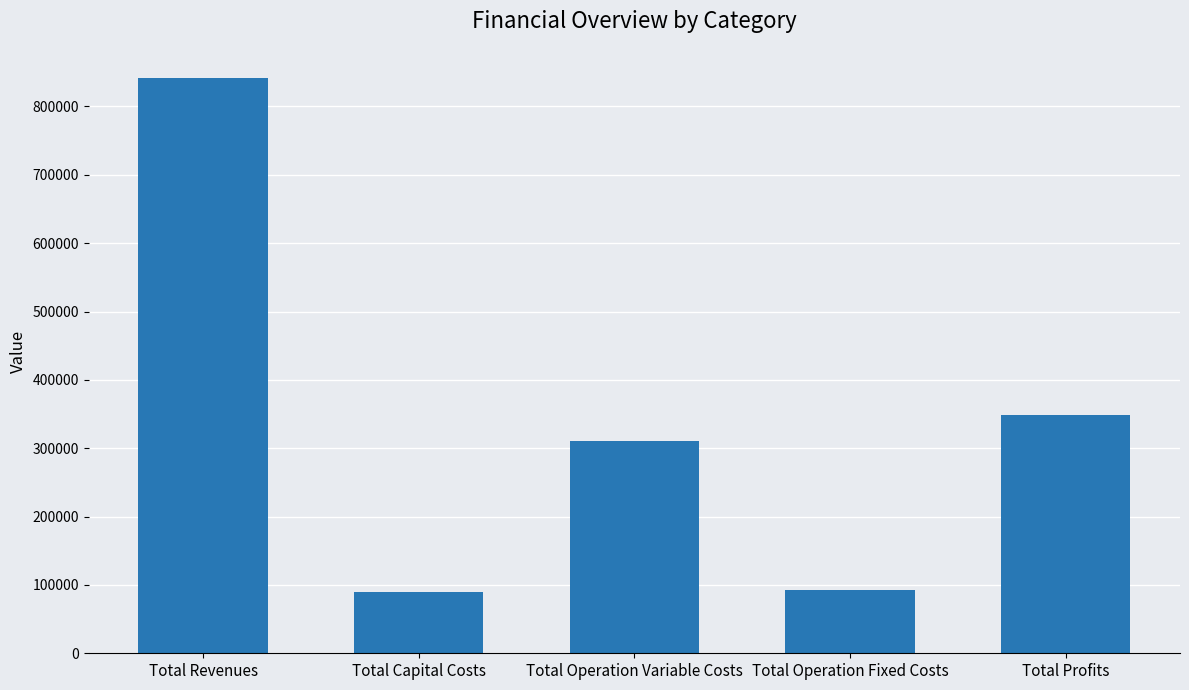

What is the label of the 3rd bar from the right?

Total Operation Variable Costs